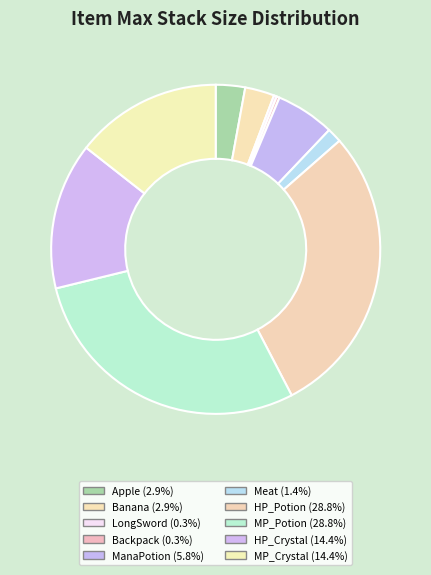

What is the total percentage of Apple and Backpack?

3.2%